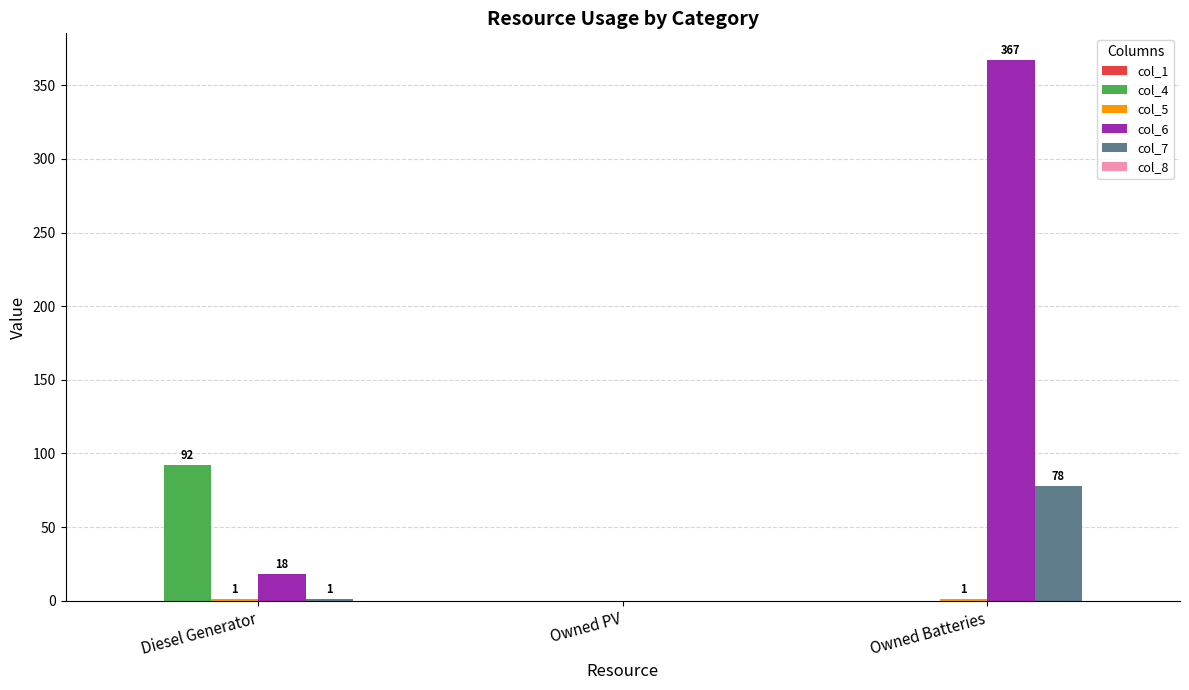

How many values in col_7 are above zero?

2